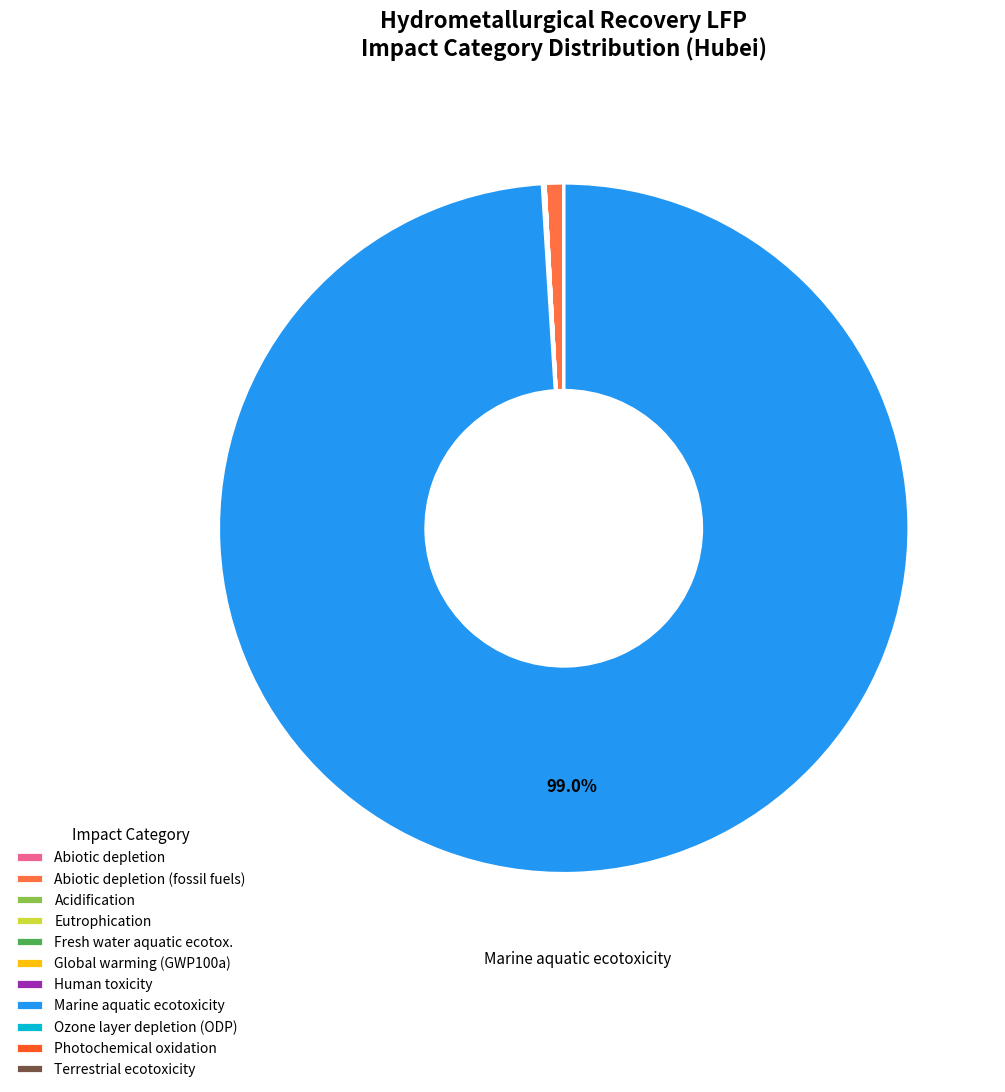

To the nearest percent, what is the difference between the largest and smallest slice percentages?

99%